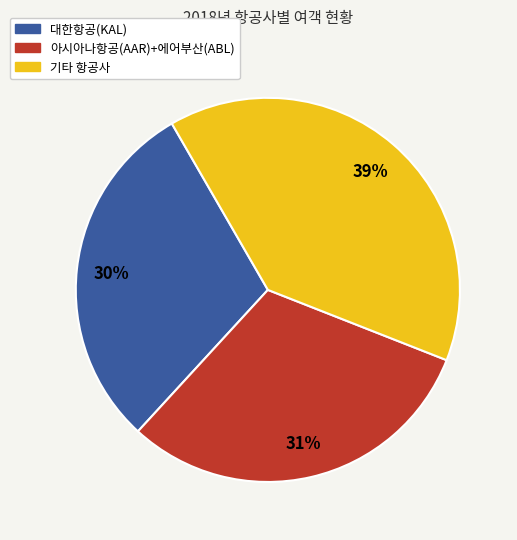

Is there any slice that represents more than half of the pie?

No